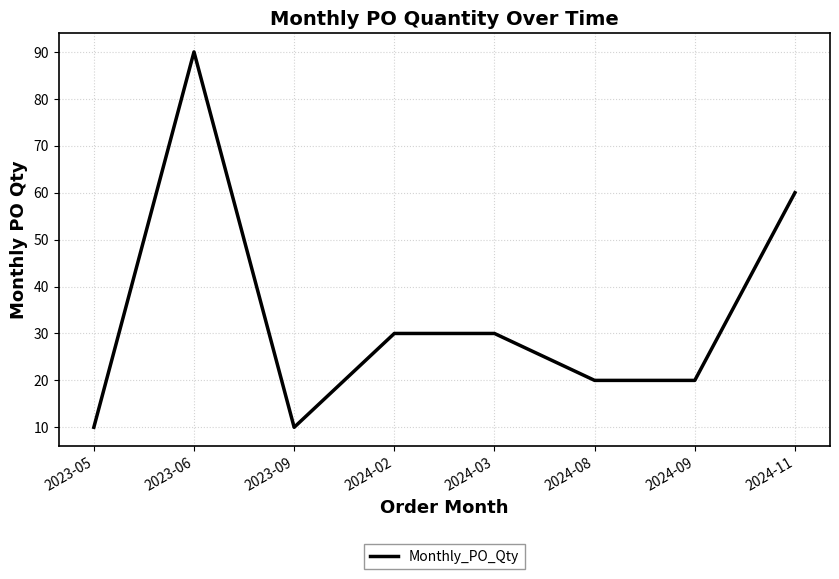

What is the minimum value shown in the chart?

10